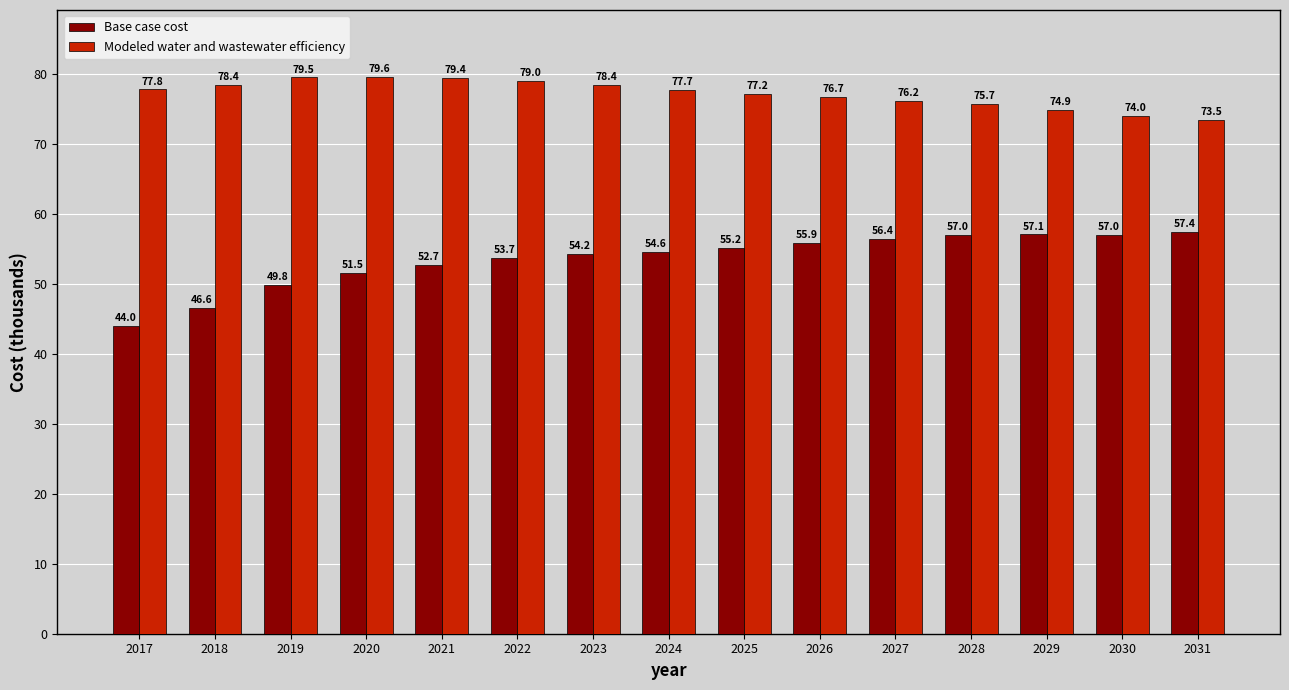

Reading left to right, extract all data points from this chart.

Base case cost: 43989.2	46578.3	49826.7	51525.9	52738.8	53678.5	54228.1	54607.0	55174.0	55852.1	56435.6	57018.8	57072.1	56996.8	57420.4
Modeled water and wastewater efficiency: 77797.3	78425.5	79507.3	79592.4	79382.4	79011.6	78405.0	77705.2	77152.2	76695.2	76200.1	75725.4	74897.4	74009.7	73476.5